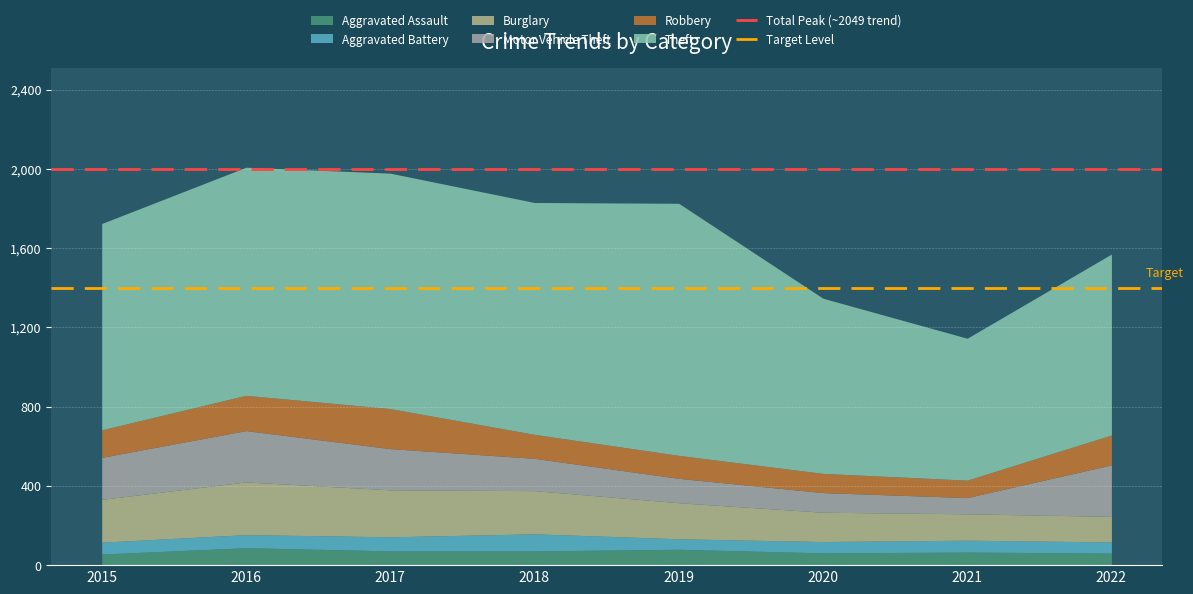

What is the lowest value of the Aggravated Assault series?

56